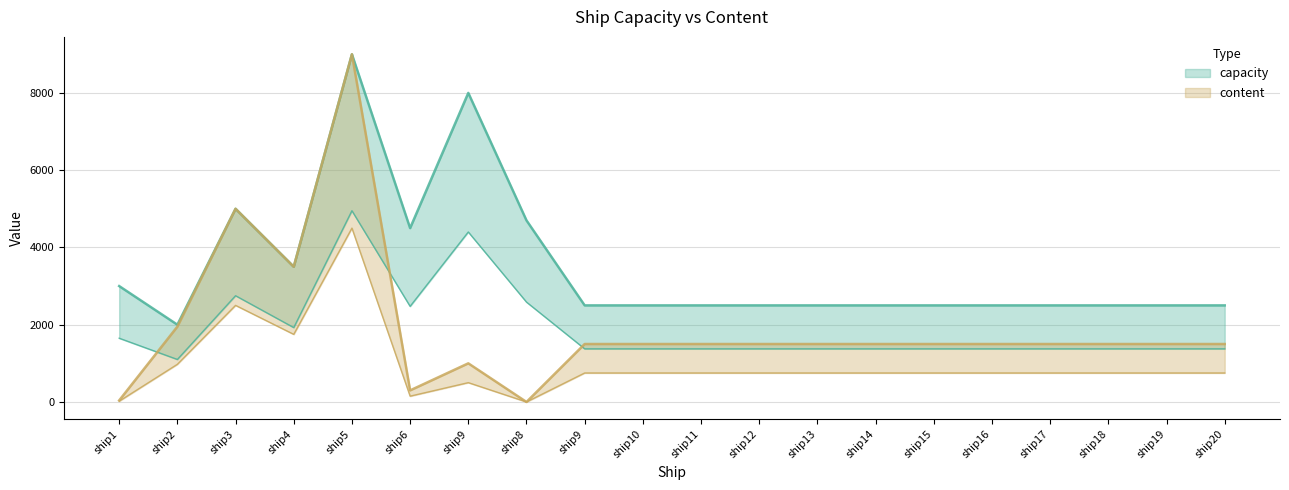

What are all the series names shown in the legend?

capacity, content